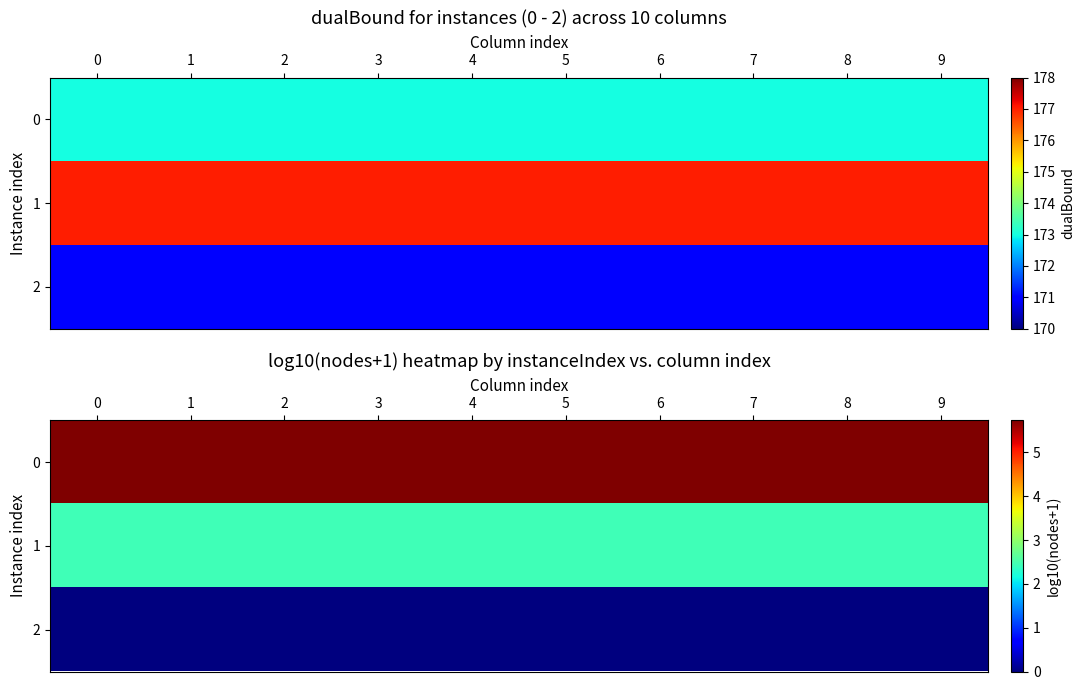

List the series in order of their overall mean, highest first.

0, 1, 2